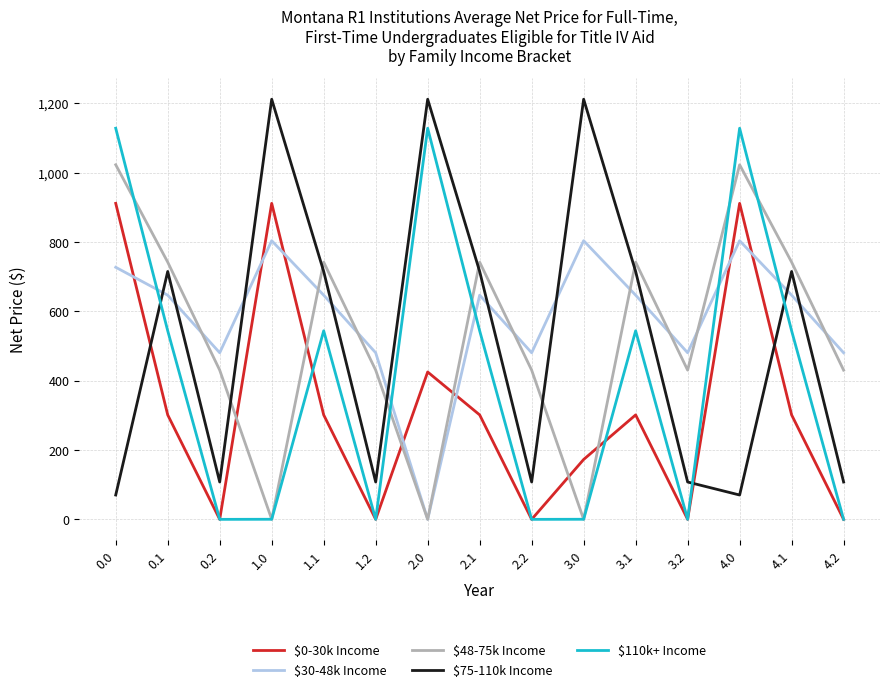

True or false: $48-75k Income has more than 0 points higher than both neighbors.

True